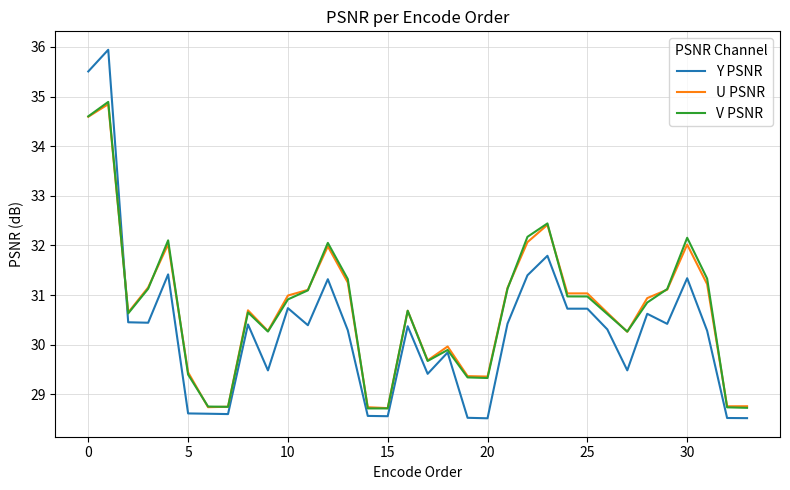

How many lines are shown in the chart?

3